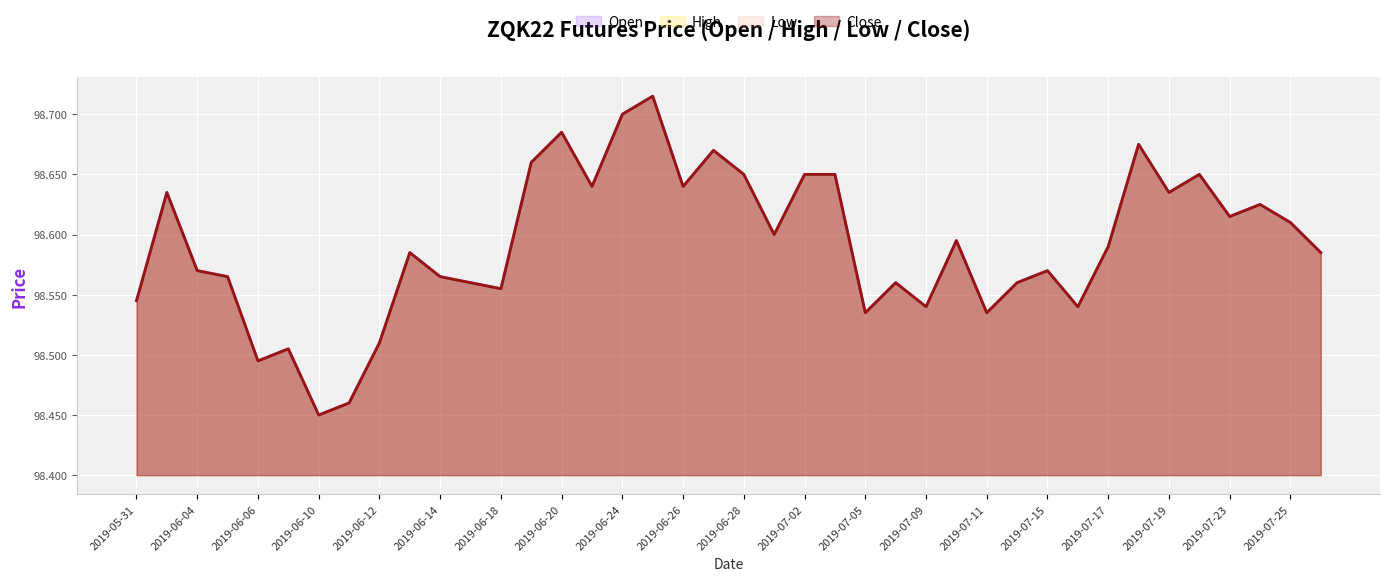

What is the maximum value for Close?

98.7